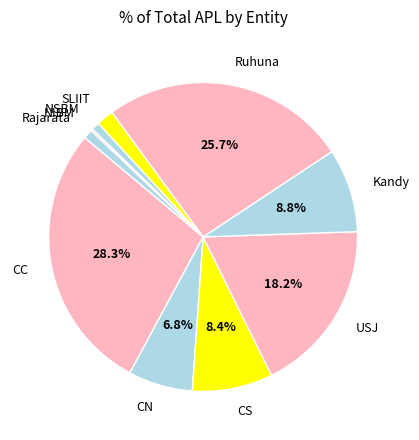

Is the sum of SLIIT and USJ greater than half?

No